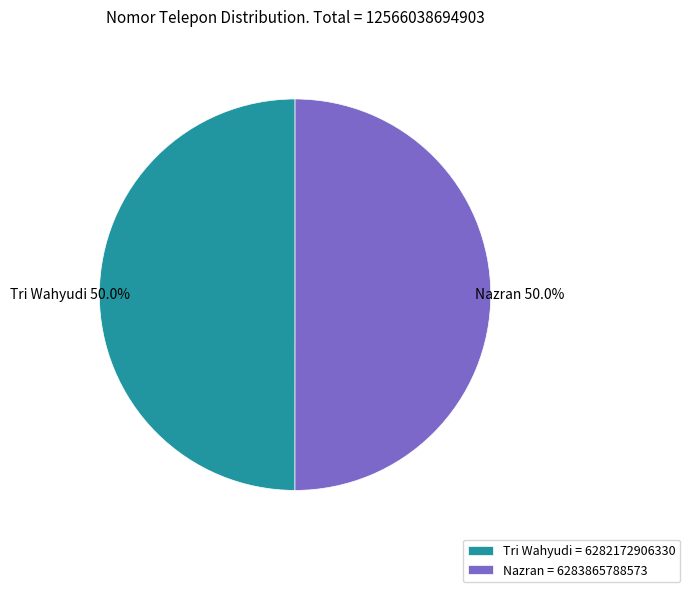

What percentage do Nazran and Tri Wahyudi together represent?

100.0%